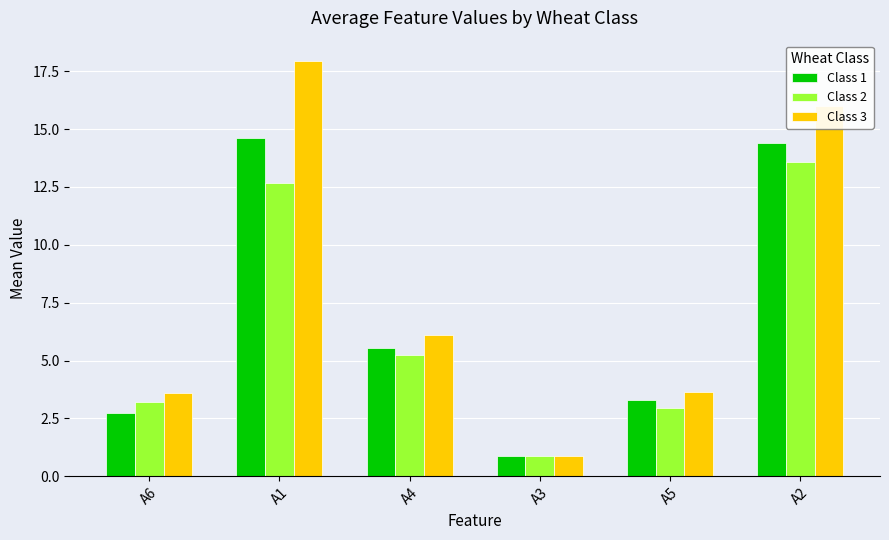

Rank the series by their maximum value, from lowest to highest.

Class 2, Class 1, Class 3